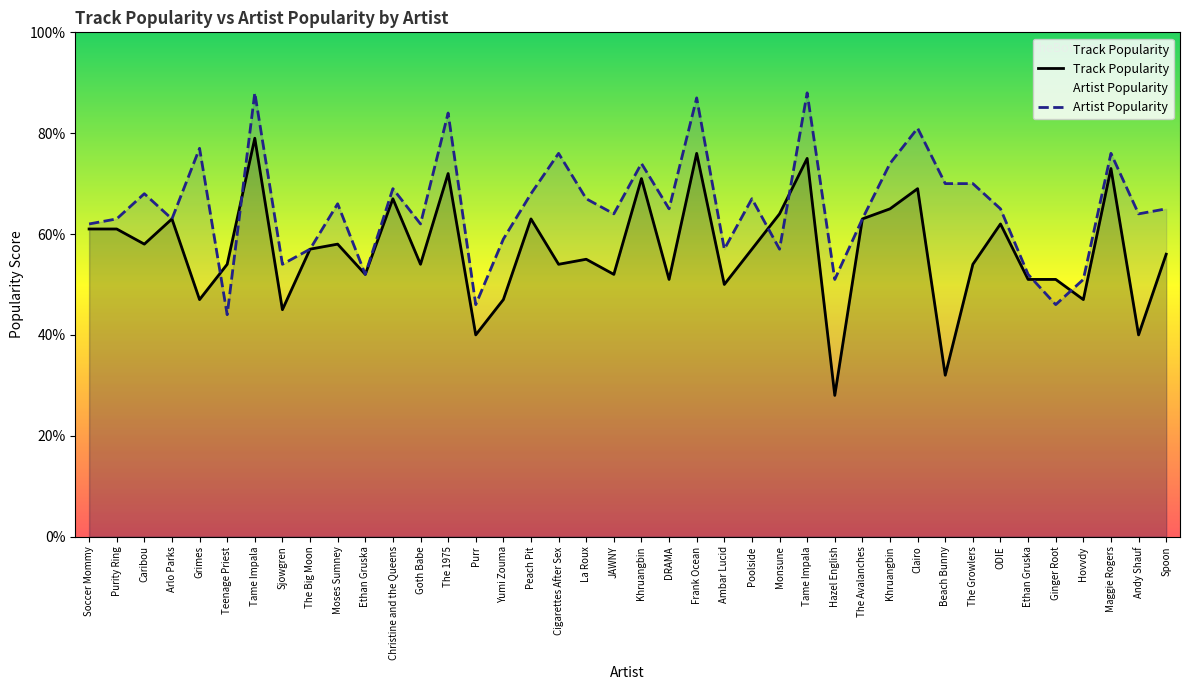

What are all the series names shown in the legend?

Track Popularity, Artist Popularity